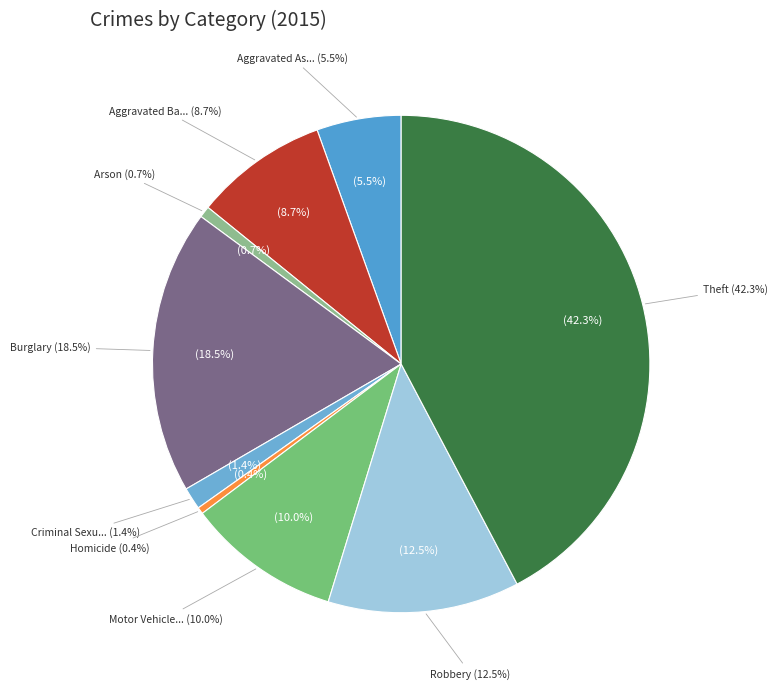

What is the change in value from Motor Vehicle Theft to Robbery?

+73